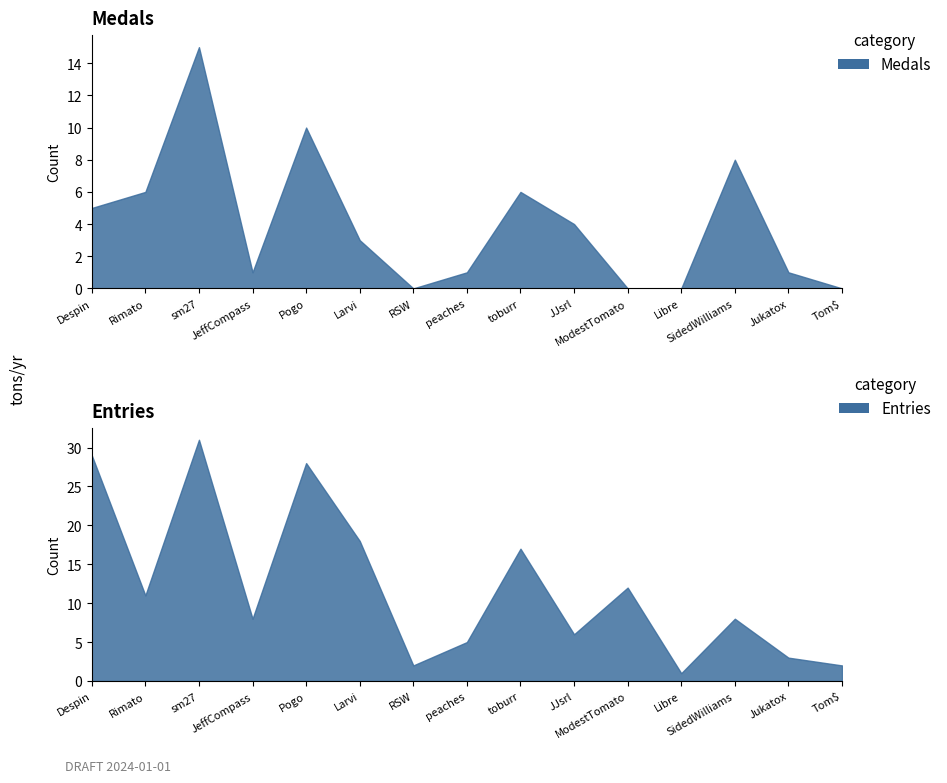

What position from the right is Larvi?

10